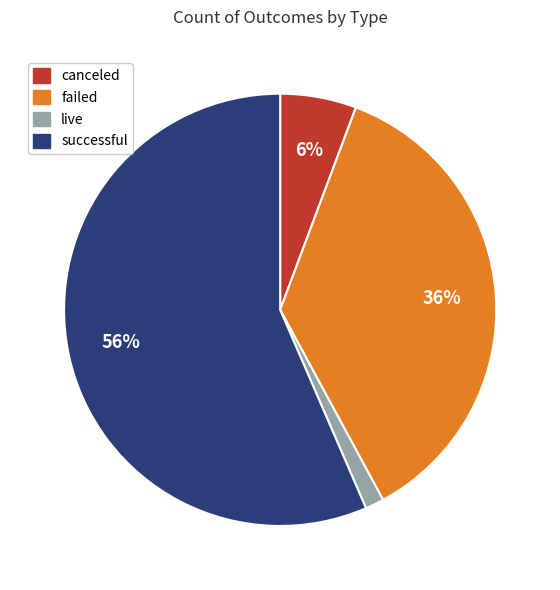

Does any single category account for the majority?

Yes